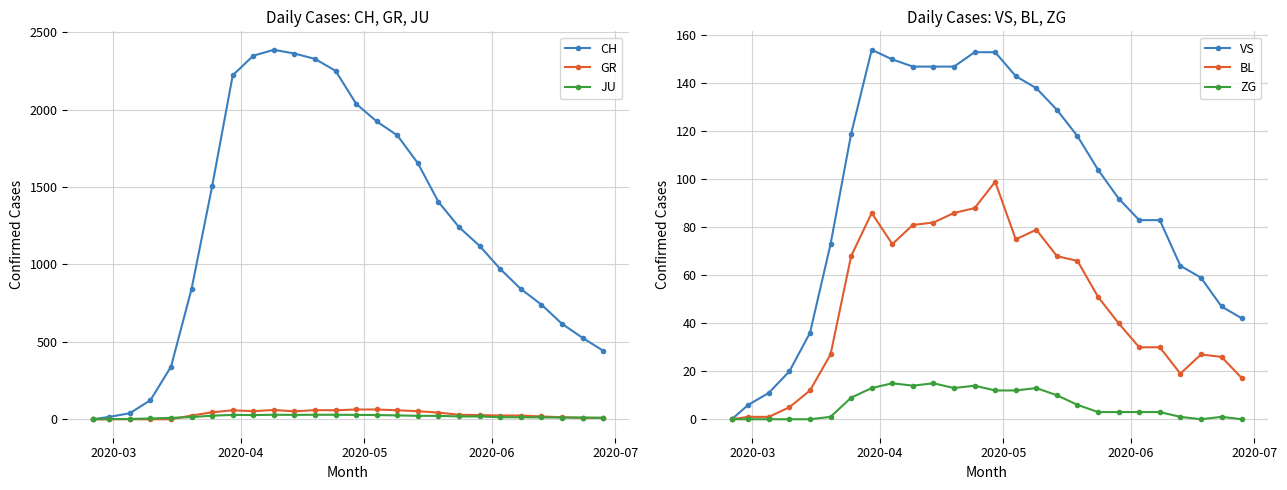

True or false: BL has more than 1 points higher than both neighbors.

True